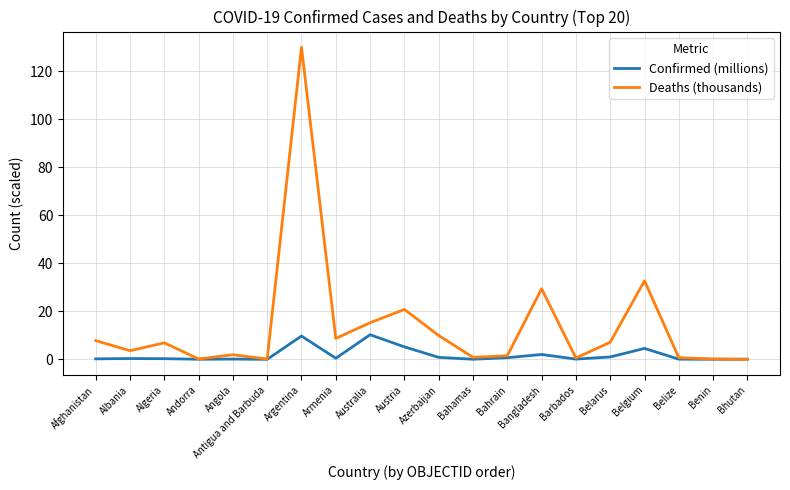

What is the spread (max minus min) of values at Belgium?

28.1